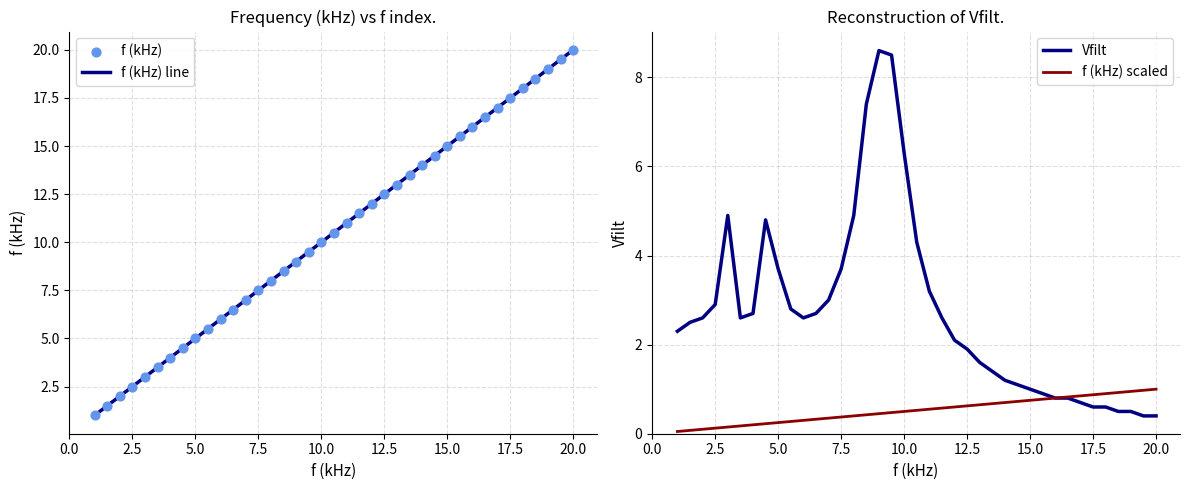

At how many categories does at least one series exceed 18?

4